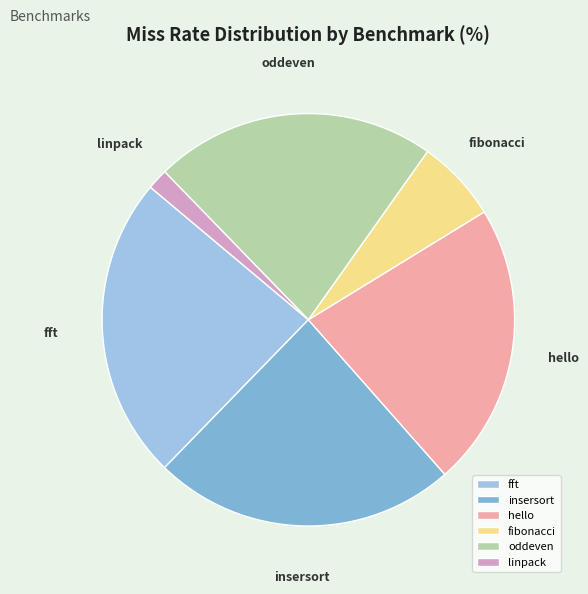

Is the sum of linpack and fft greater than half?

No